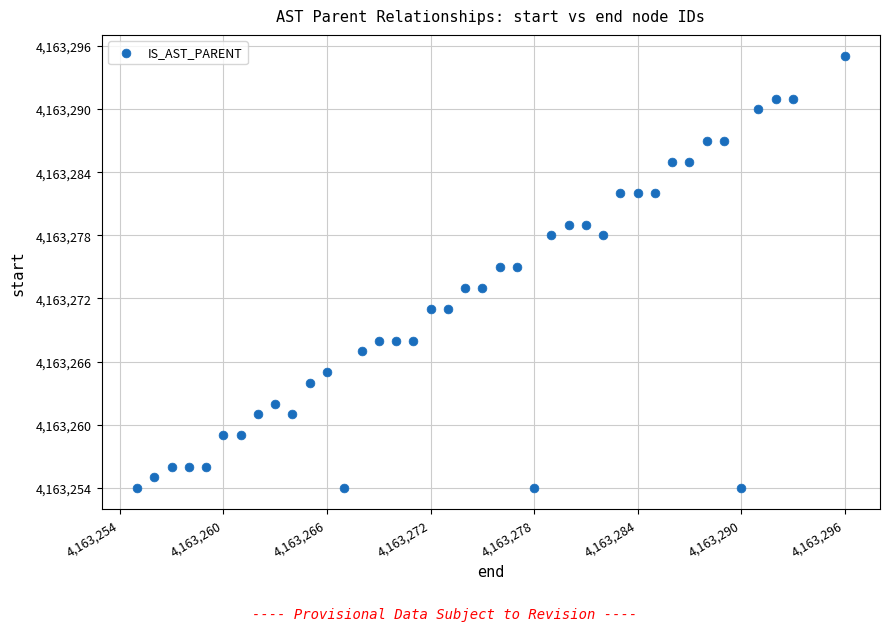

What is the range of Y values (max minus min)?

41